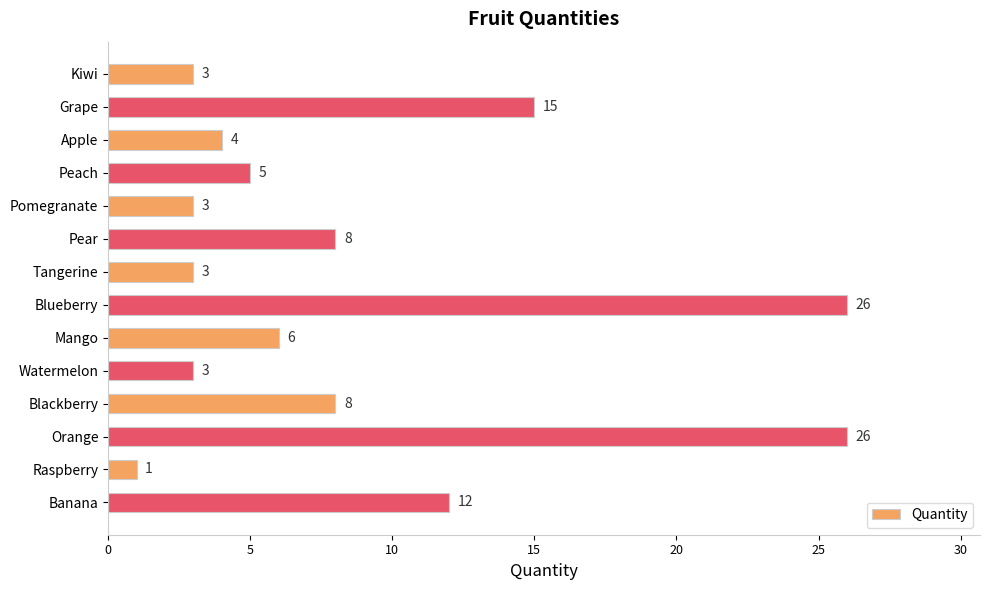

How many bars are there in total?

14